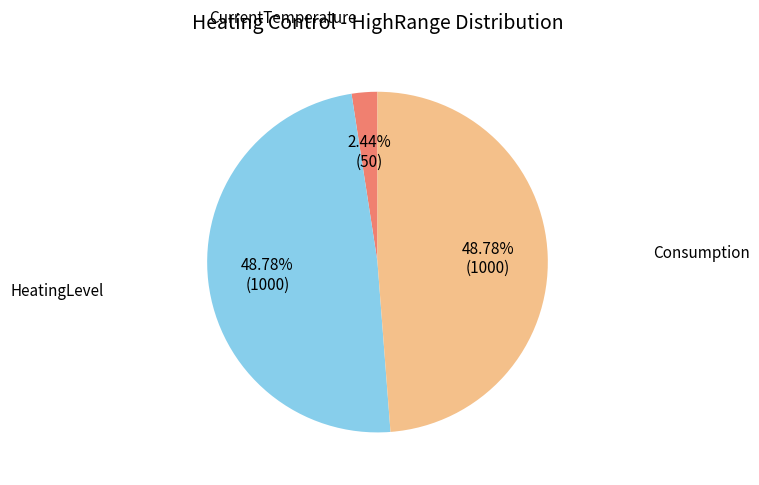

Does HeatingLevel account for over 50% of the chart?

No